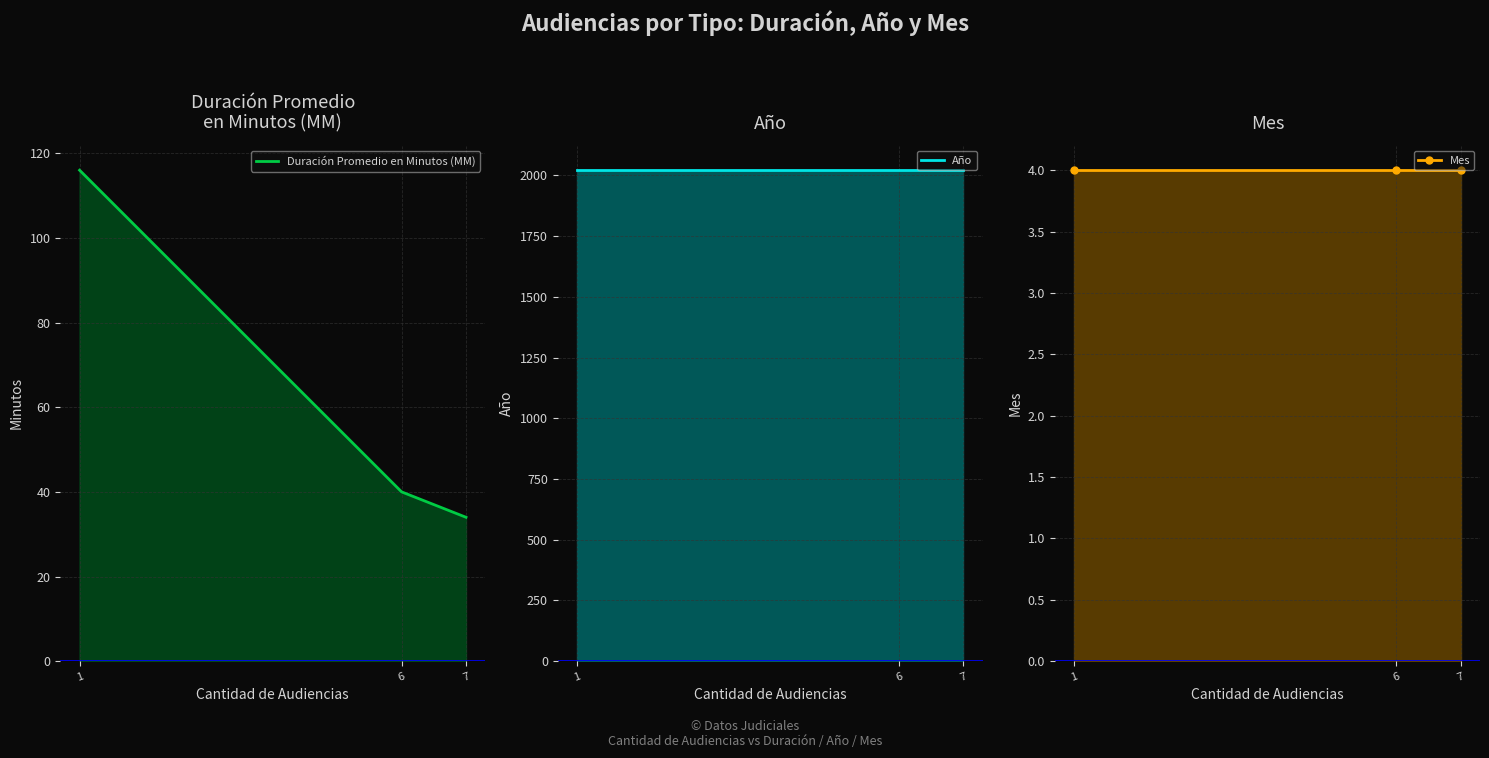

List the labels in order of Mes value, largest first.

7, 6, 1